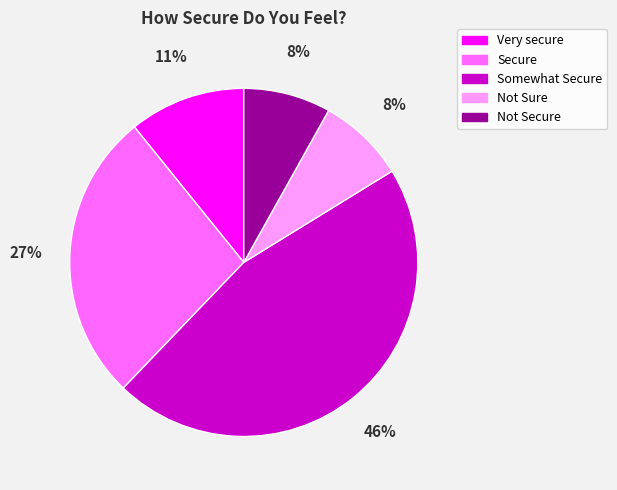

What percentage is the Very secure slice, to the nearest percent?

11%